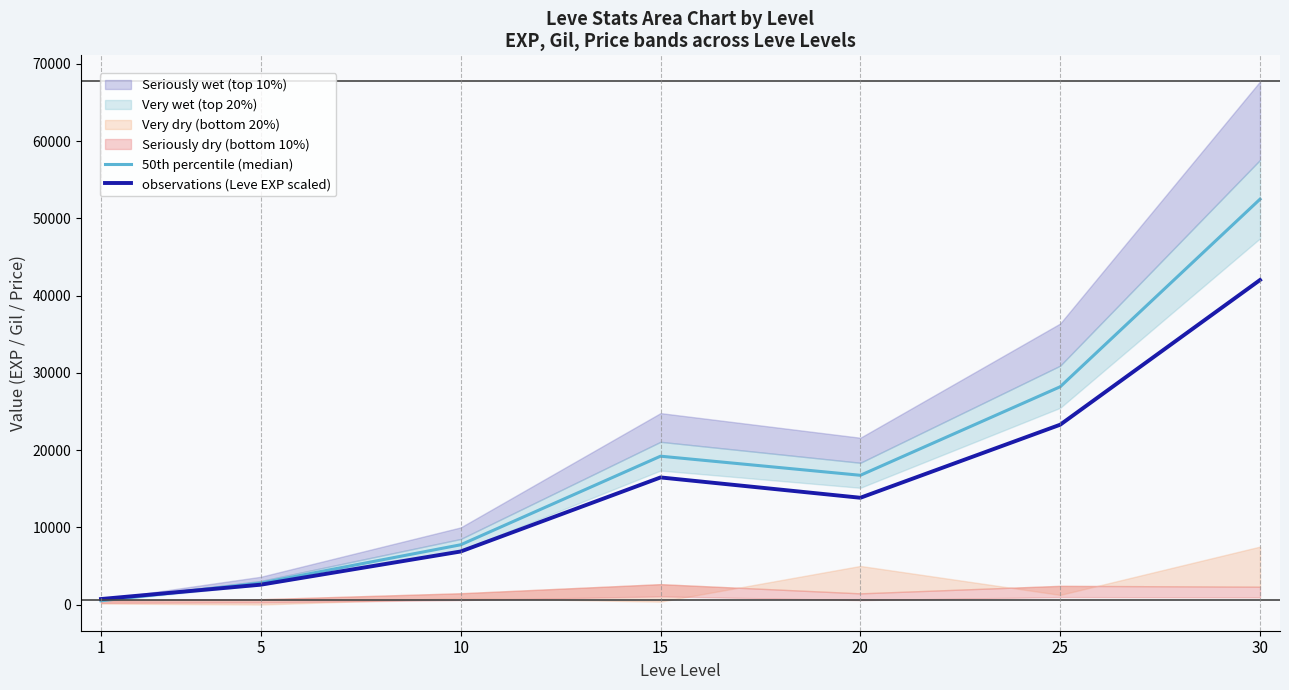

In 50th percentile (median), how many points are higher than both neighbors (excluding endpoints)?

1